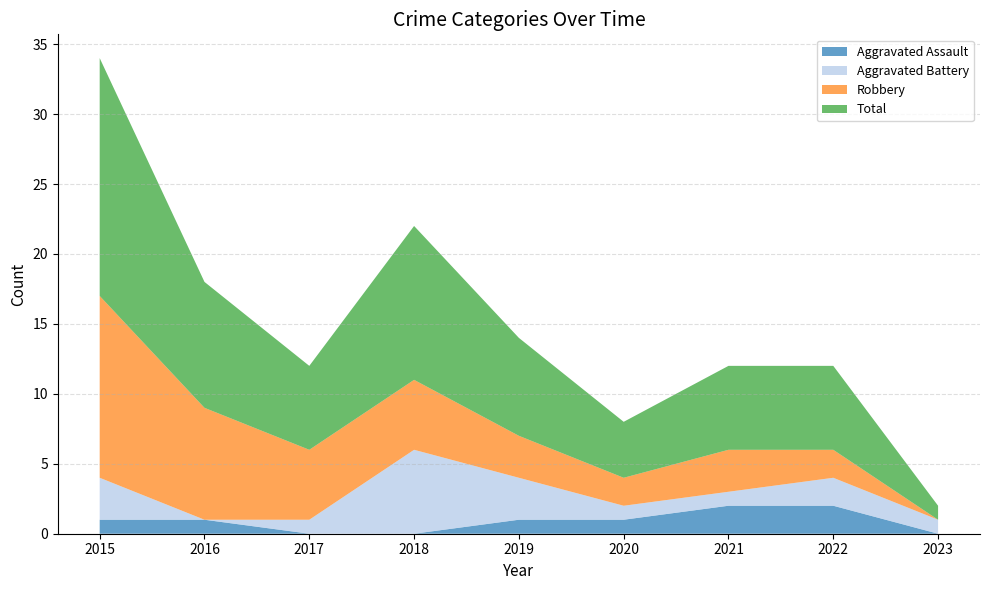

Reading left to right, extract all data points from this chart.

Aggravated Assault: 1	1	0	0	1	1	2	2	0
Aggravated Battery: 3	0	1	6	3	1	1	2	1
Robbery: 13	8	5	5	3	2	3	2	0
Total: 17	9	6	11	7	4	6	6	1